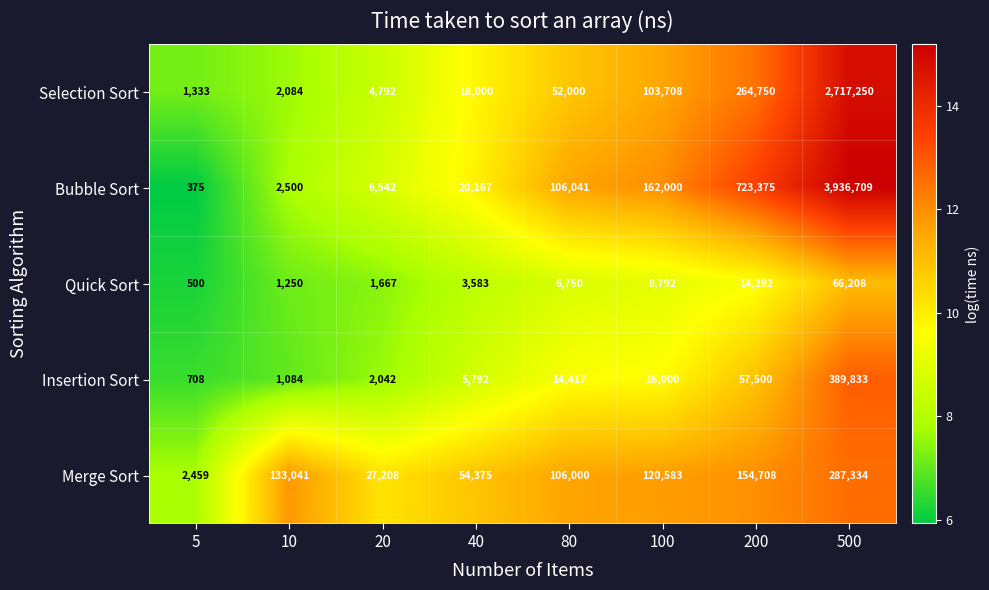

Which label corresponds to the largest value in the chart?

500